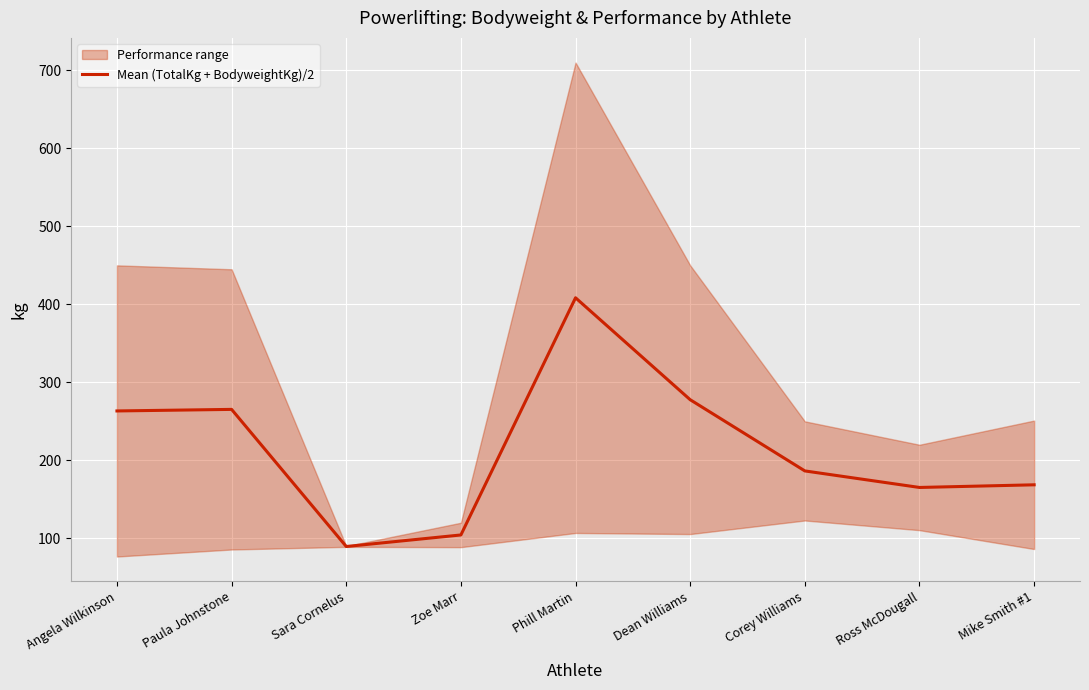

How many points are lower than both their immediate neighbors (excluding endpoints)?

2